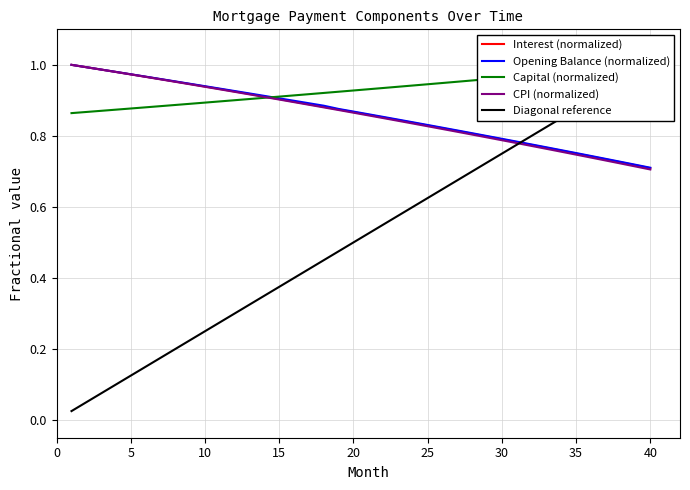

What is the average value of the Interest (normalized) series?

0.9